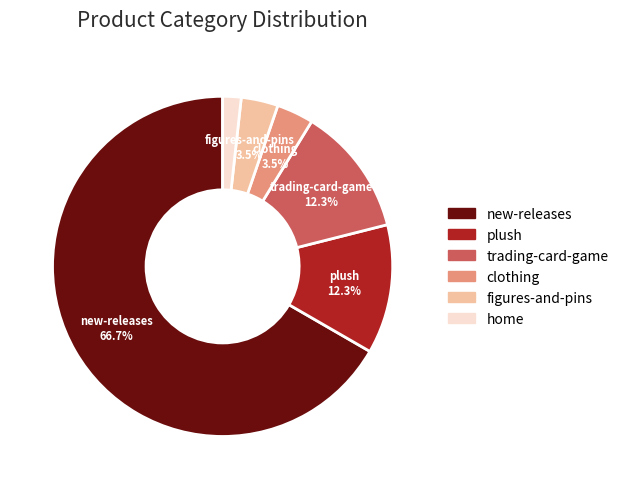

What percentage is NOT represented by clothing?

96.5%